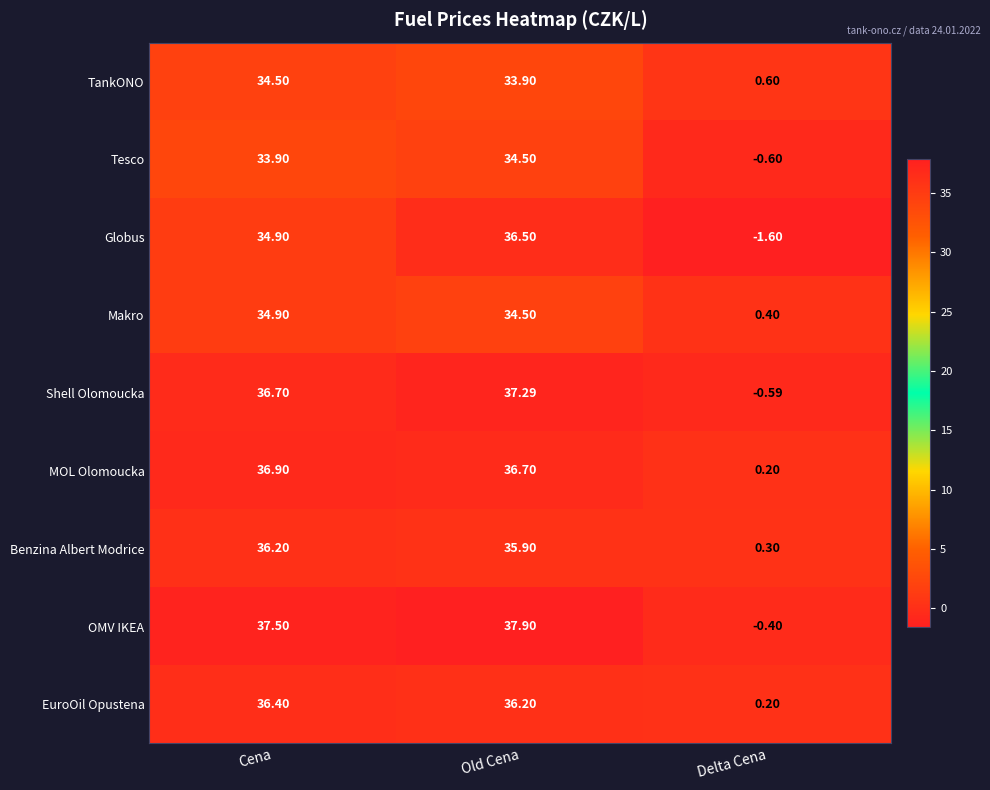

Which category has the highest value across all series?

Old Cena